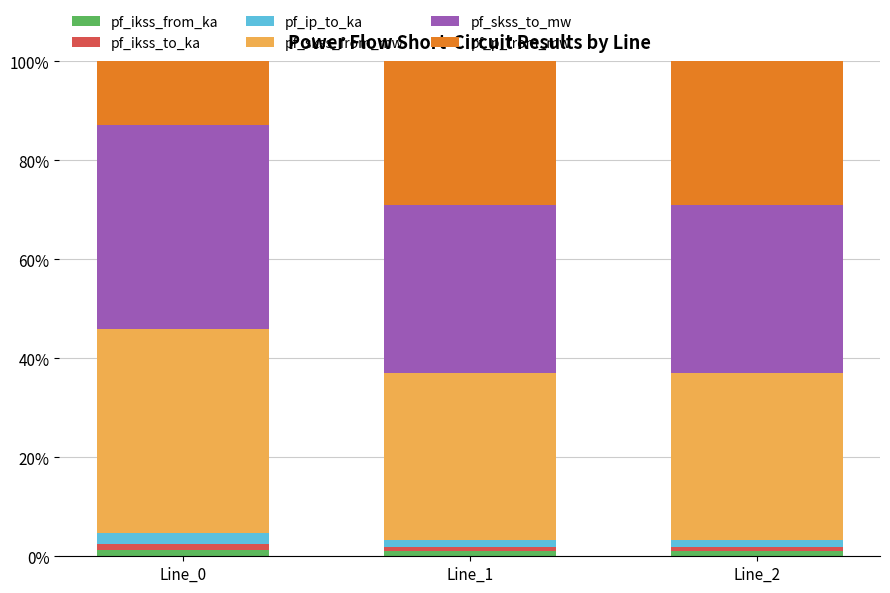

What is the sum of all pf_ikss_from_ka values?

3.1